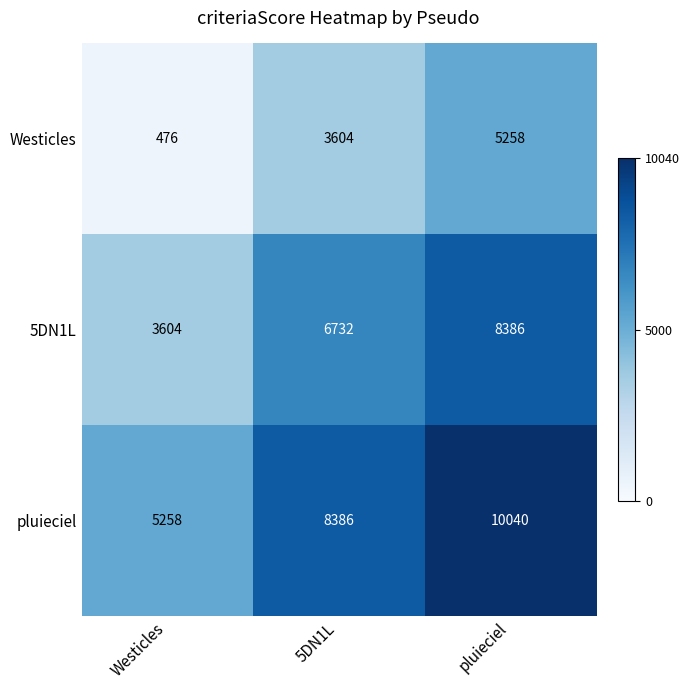

Which label corresponds to the largest value in the chart?

pluieciel